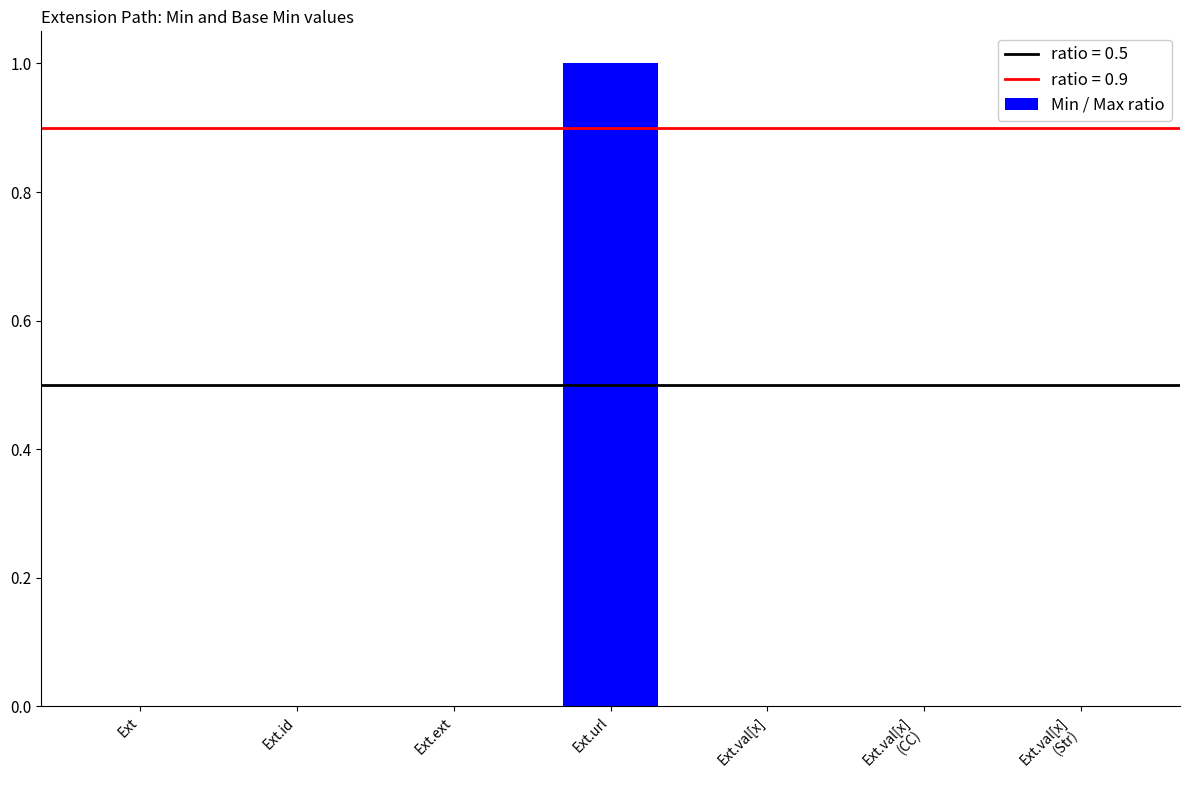

True or false: the data shows 0 at Ext.id.

True